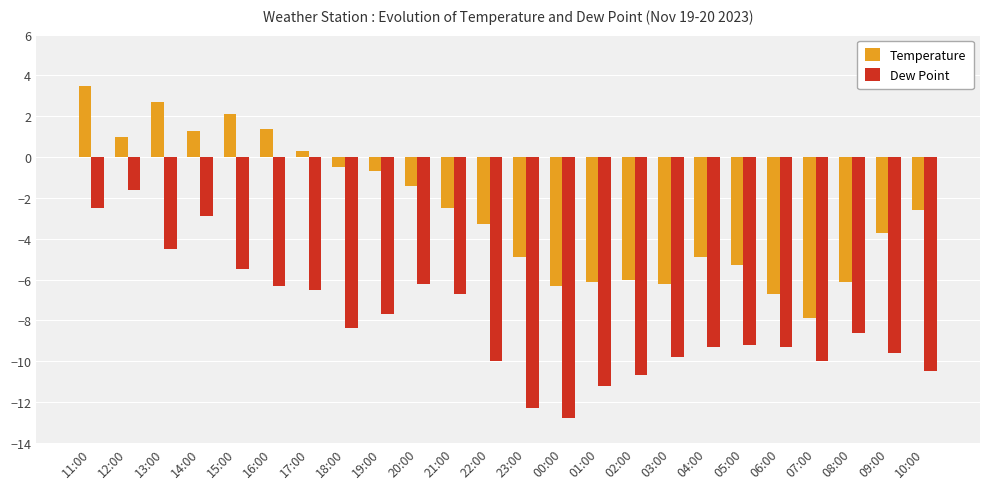

What position from the left is 07:00?

21